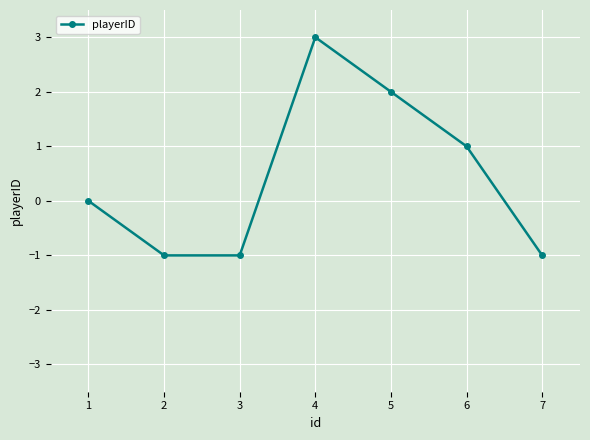

How many interior local peaks (higher than both neighbors) does the data have?

1